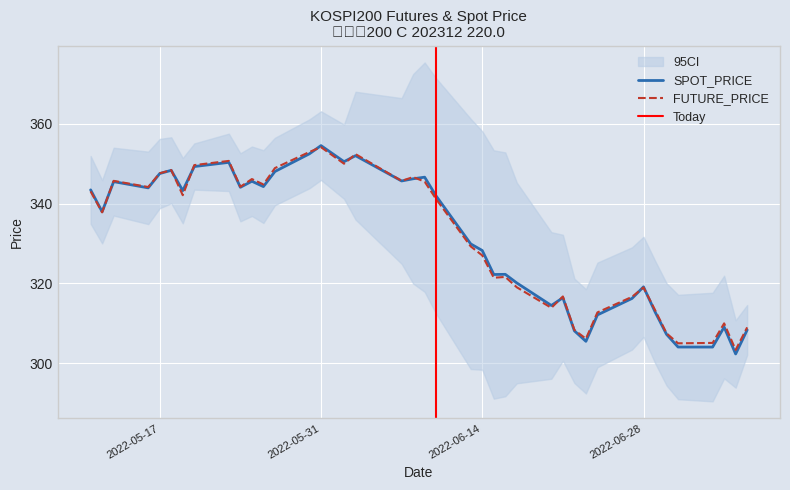

What is the difference between the SPOT_PRICE values at 2022-07-07 and 2022-06-30?

1.1